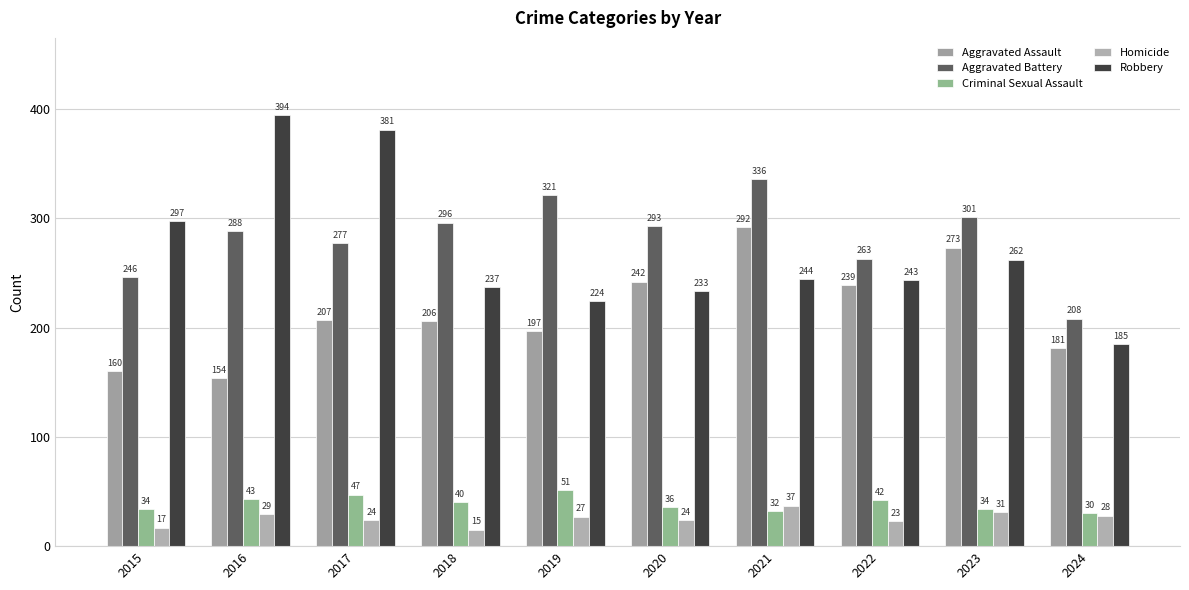

What value does the Homicide series have at 2018, to the nearest 10?

20